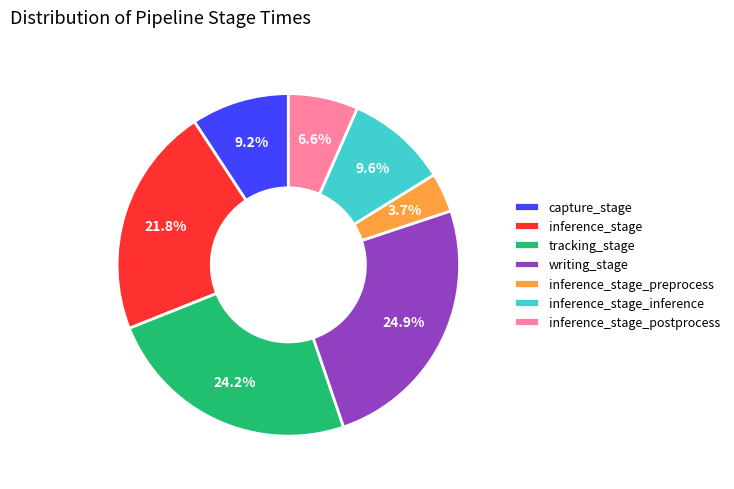

True or false: inference_stage_postprocess accounts for 1% of the total.

False